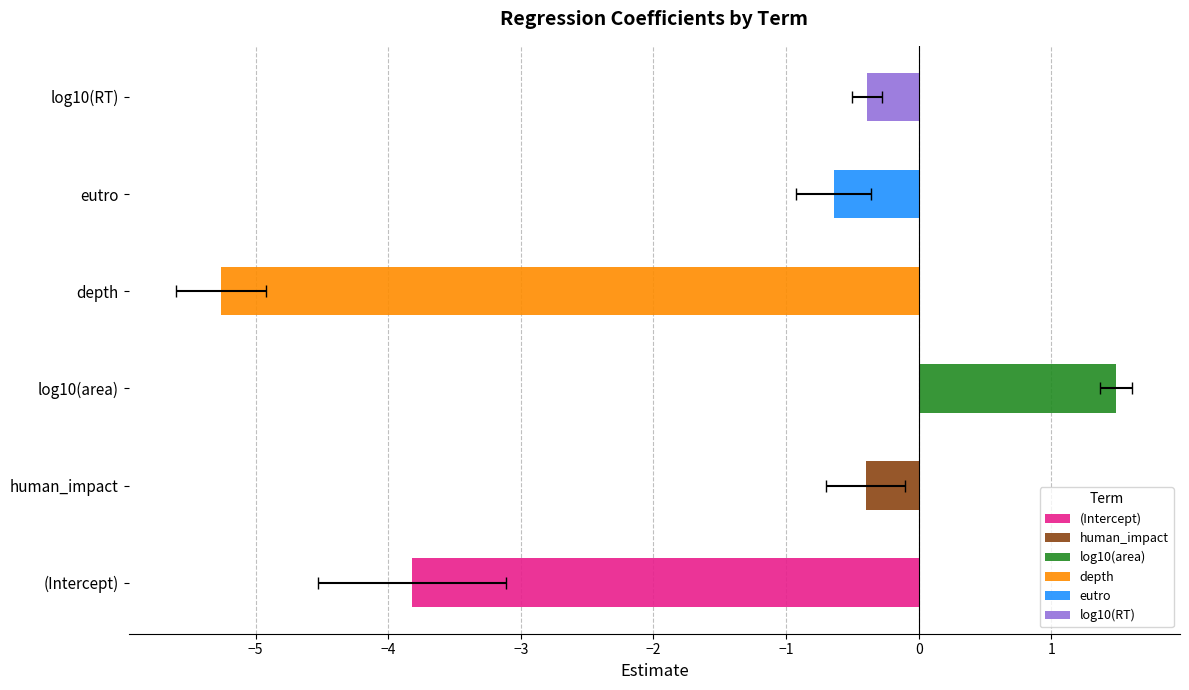

What is the maximum value shown in the chart?

1.5